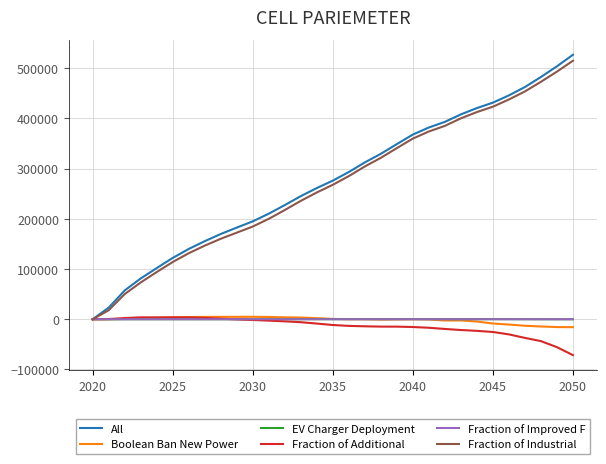

Which series has the widest spread of values?

All